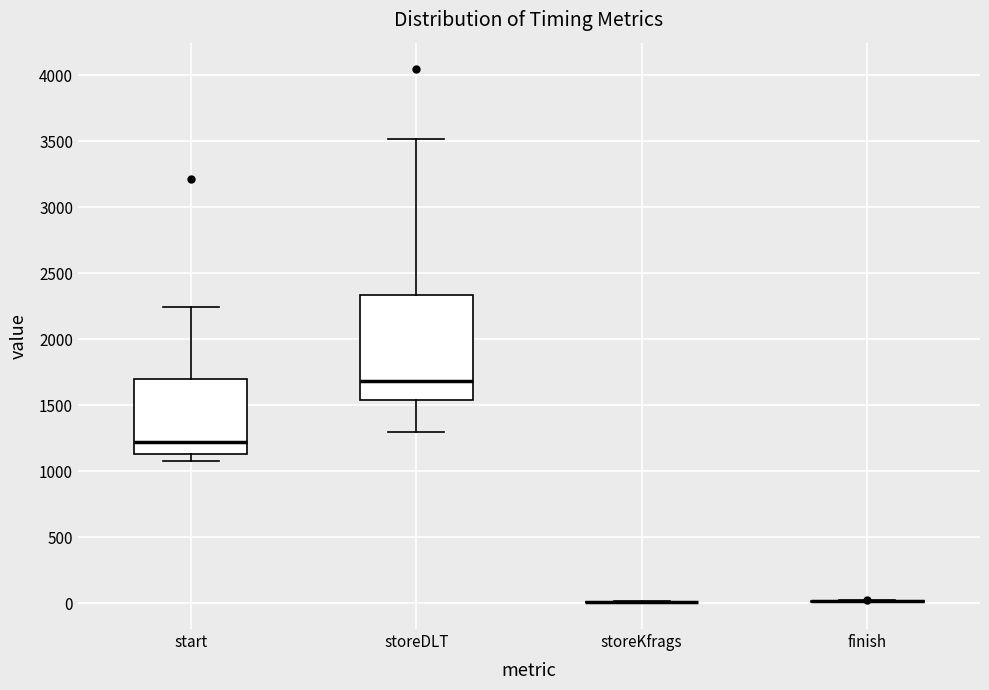

Reading left to right, transcribe this box plot: for each box, give where its median line is, the range the box spans, and where its two whiskers end, as read against the y-axis. The values are not printed on the chart, so give them approximately, as read against the axis.

start: median 1200, box 1150 to 1700, whiskers 1100 to 2250
storeDLT: median 1700, box 1550 to 2350, whiskers 1300 to 3500
storeKfrags: box collapsed to a line at 0, whiskers 0 to 0
finish: box collapsed to a line at 0, whiskers 0 to 0